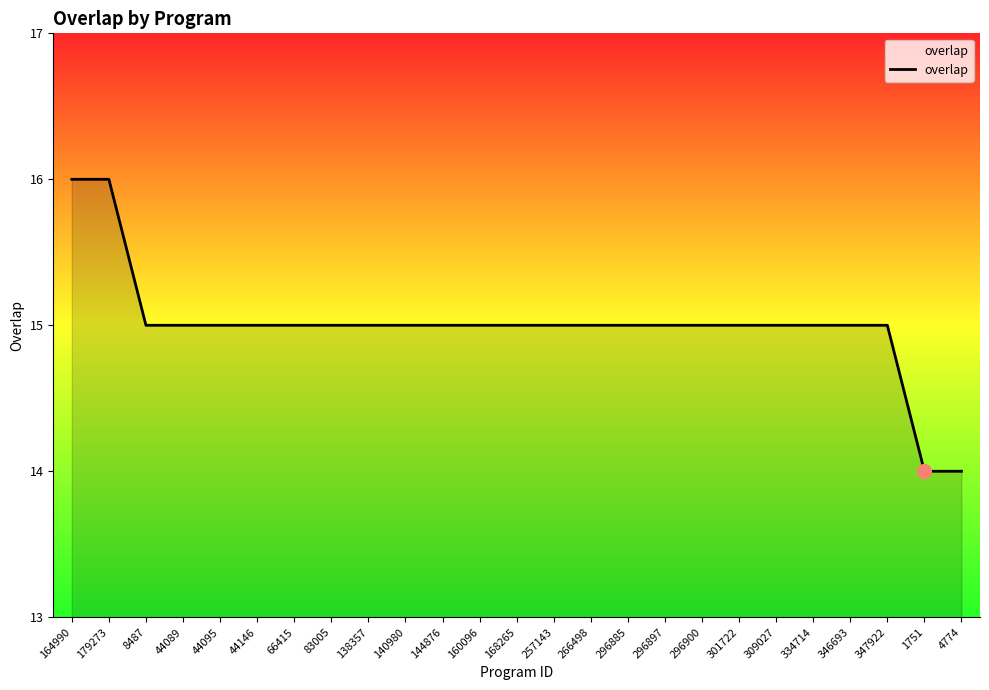

What is the smallest value displayed?

14